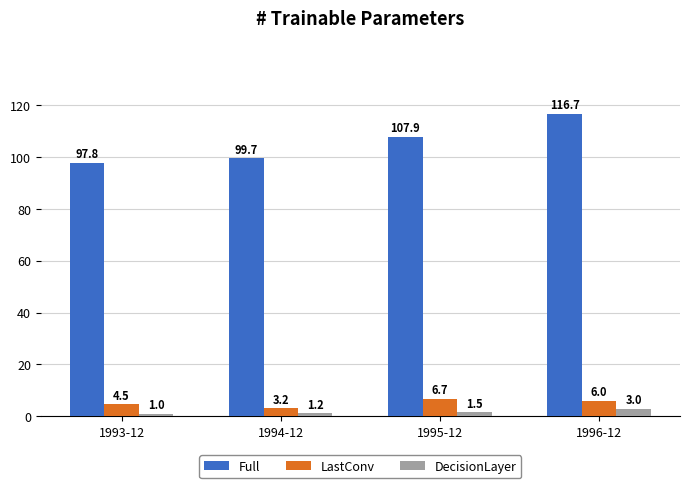

Which series changed the most between 1995-12 and 1996-12?

Full